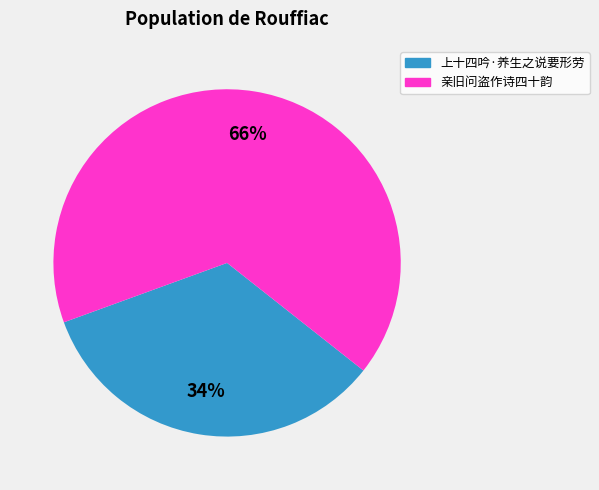

Is there any slice that represents more than half of the pie?

Yes